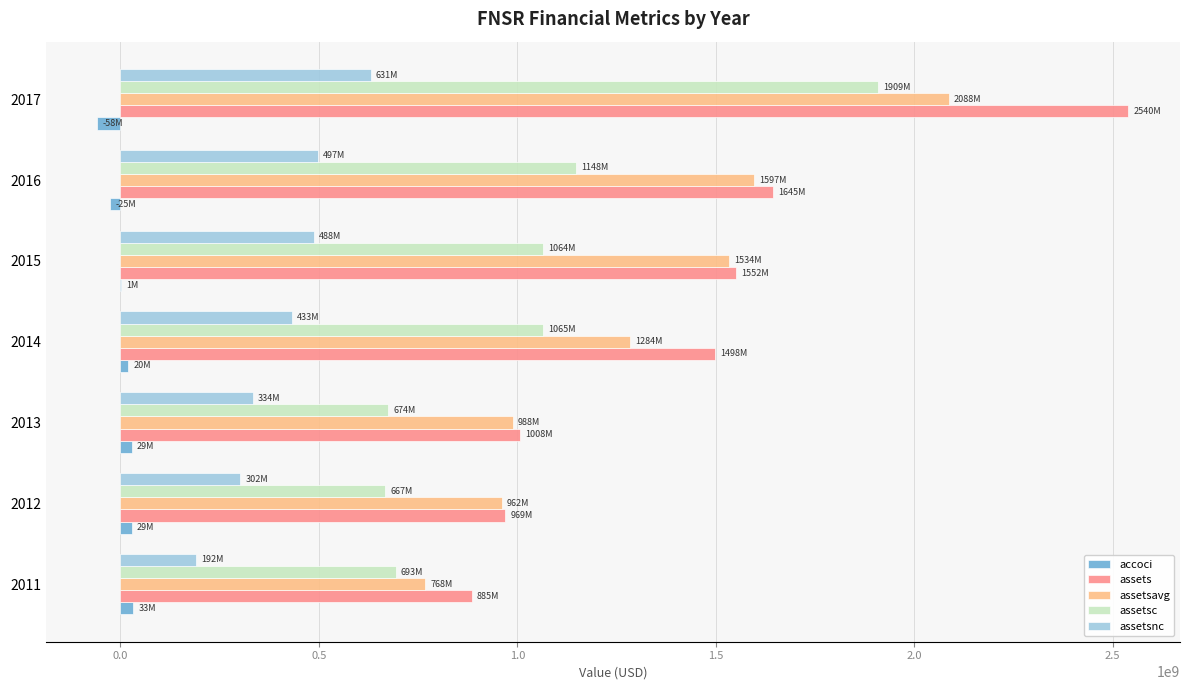

Which series changed the most between 2011 and 2017?

assets